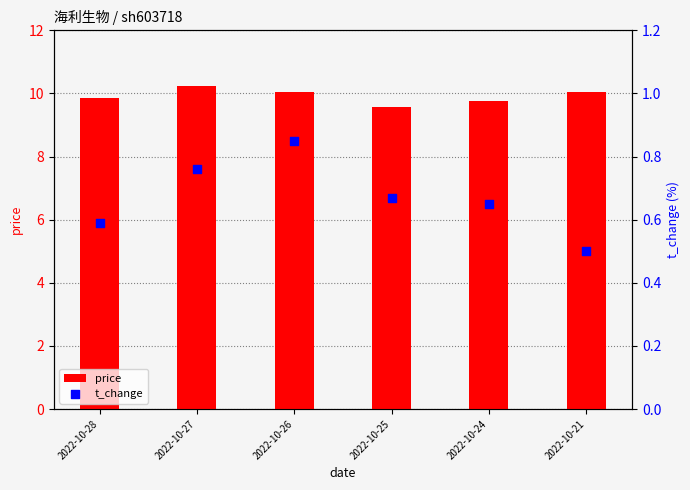

Which series contains the highest Y value?

price